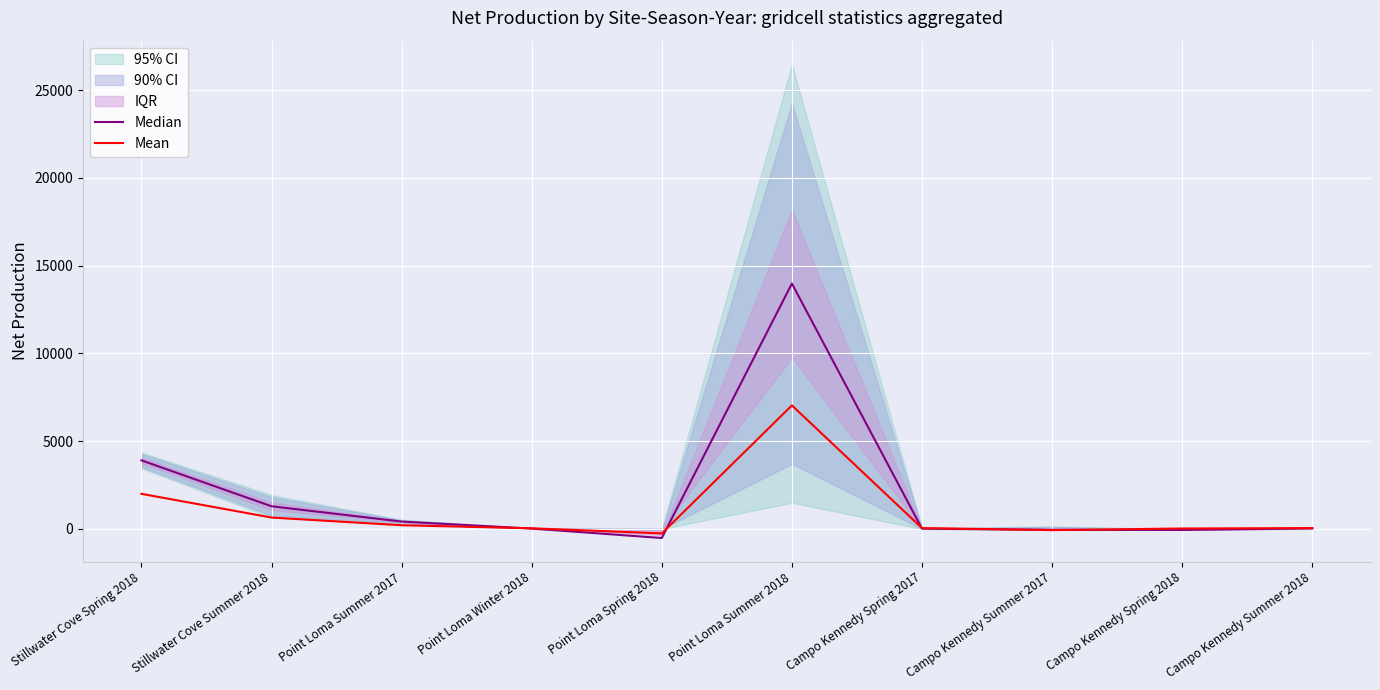

Reading left to right, extract all data points from this chart.

Median: 3905.8	1290.8	419.9	20.0	-517.1	13978.2	14.8	-54.0	-57.7	25.6
Mean: 1998.9	648.3	210.2	36.0	-254.8	7037.5	48.7	-66.6	24.4	47.5